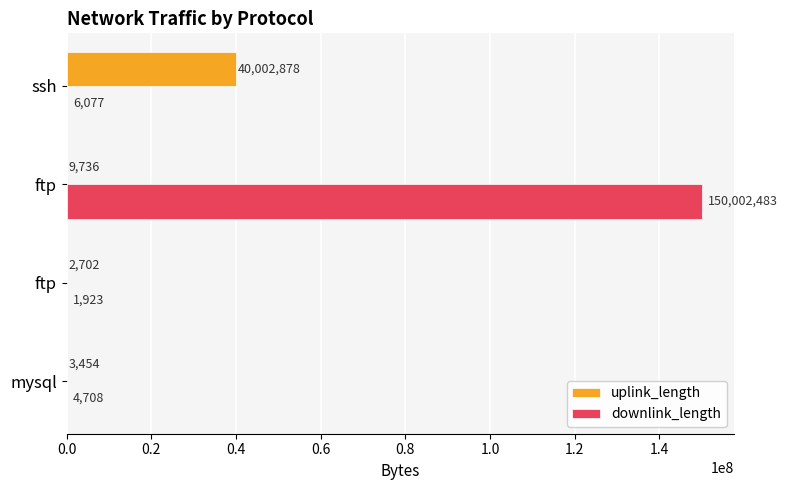

Count the number of categories in the chart.

4